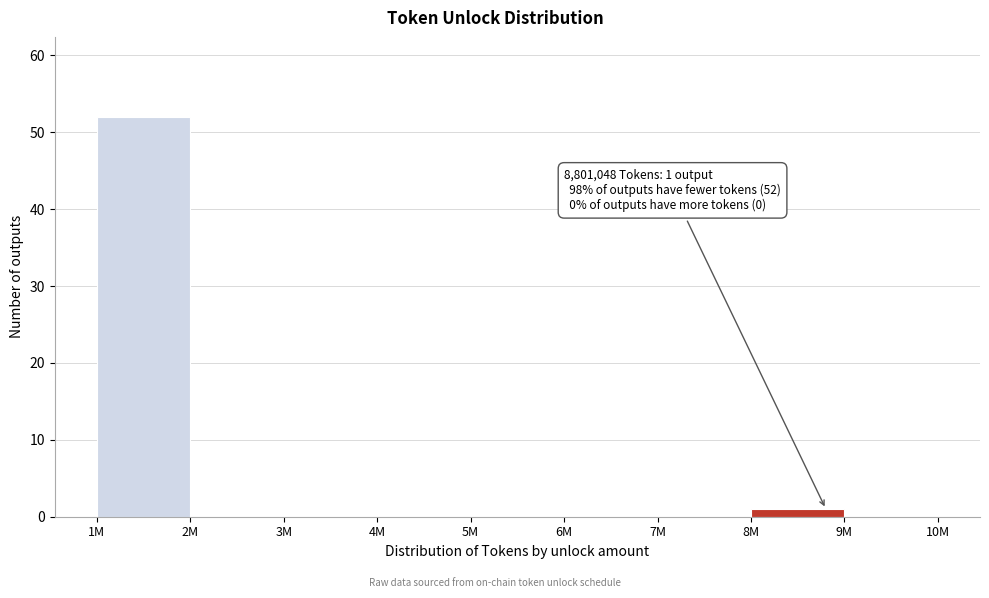

Reading left to right, list all the values displayed in this chart.

1M=52	2M=0	3M=0	4M=0	5M=0	6M=0	7M=0	8M=1	9M=0